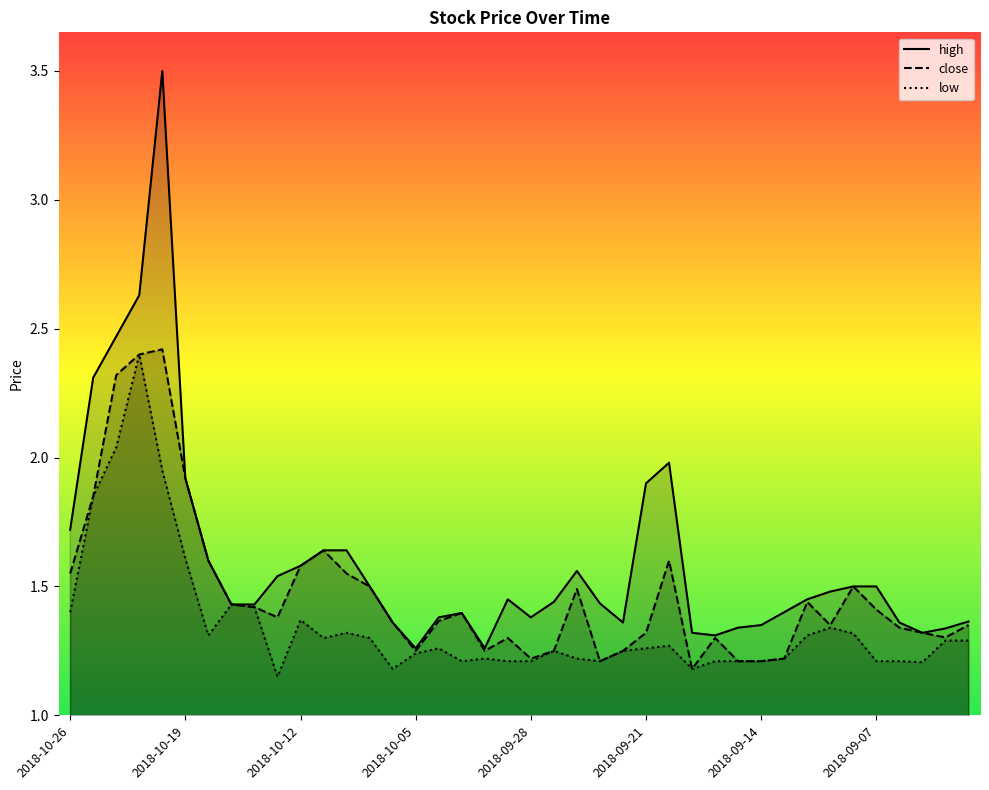

What is the label of the 22nd point from the right?

2018-10-02